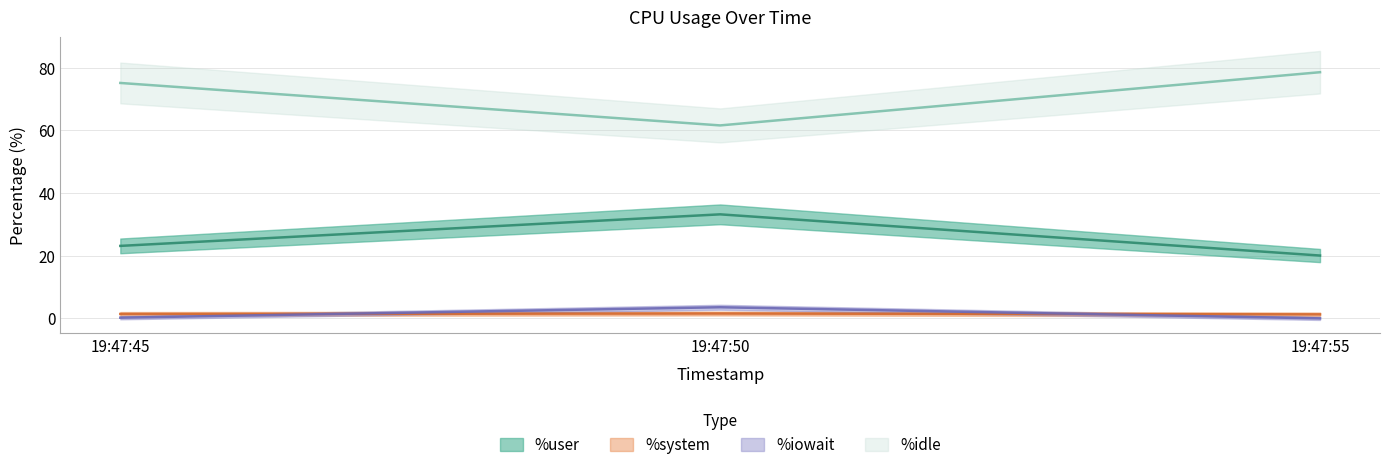

At 19:47:50, list the series in order from smallest to largest.

%system, %iowait, %user, %idle